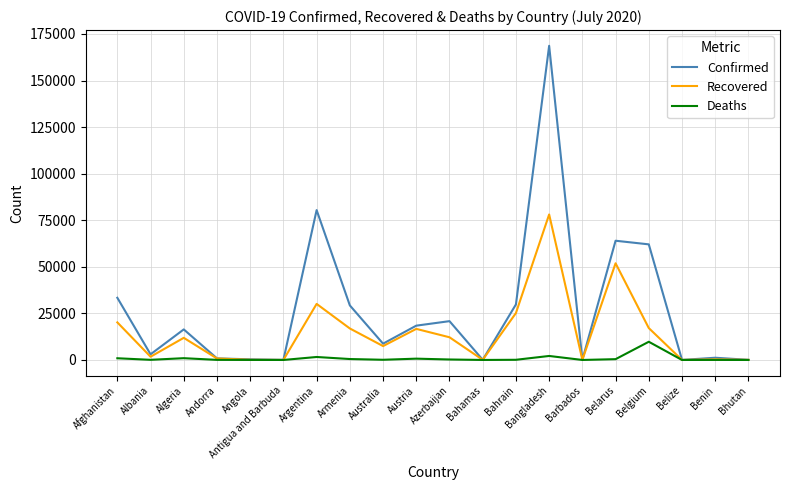

The value of Confirmed at Afghanistan is 55117. True or false?

False